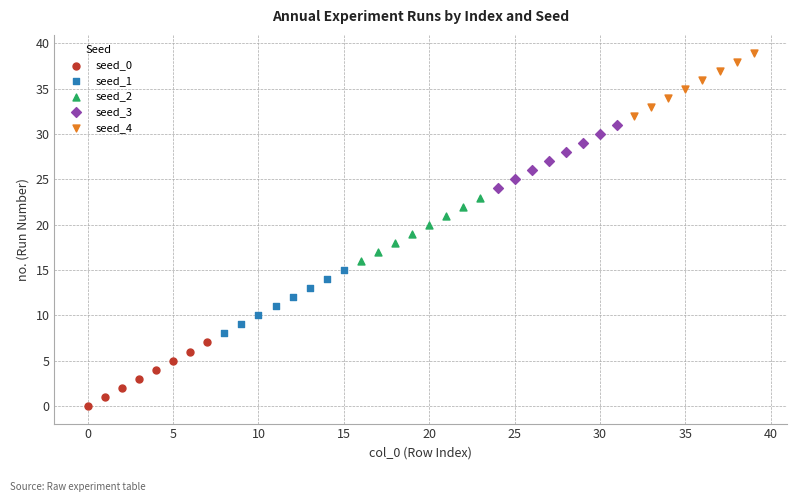

Which series reaches the minimum Y coordinate?

seed_0